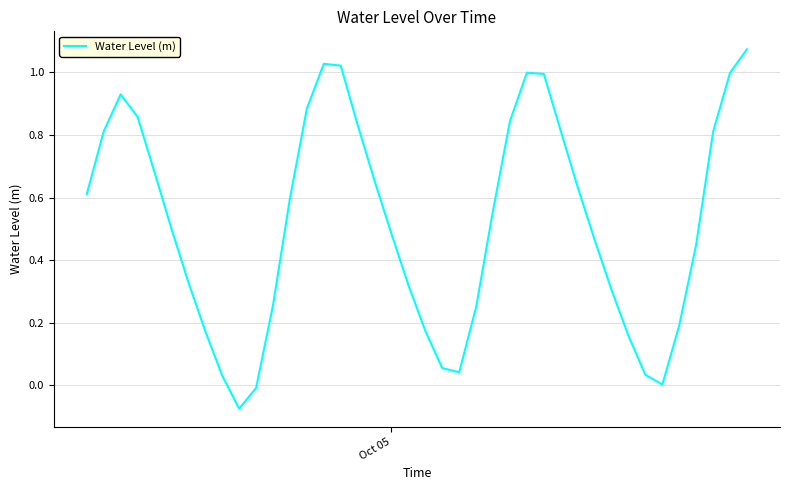

Does the chart display data point markers on the line(s)?

No